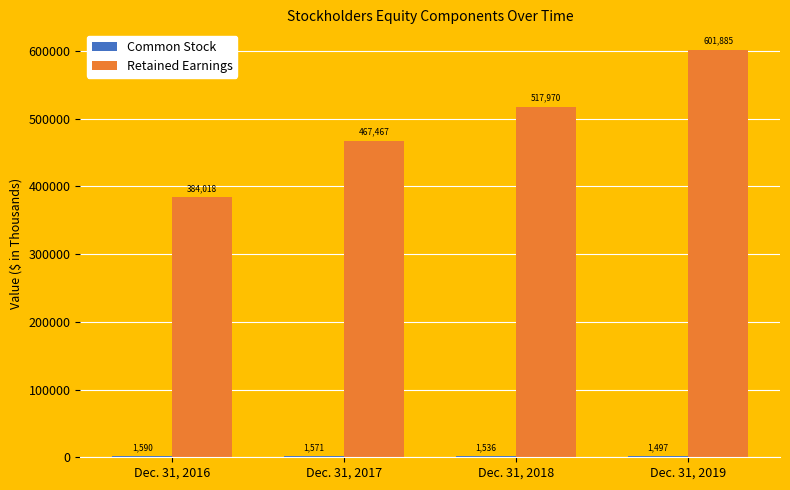

Which category has the highest value in the Retained Earnings series?

Dec. 31, 2019